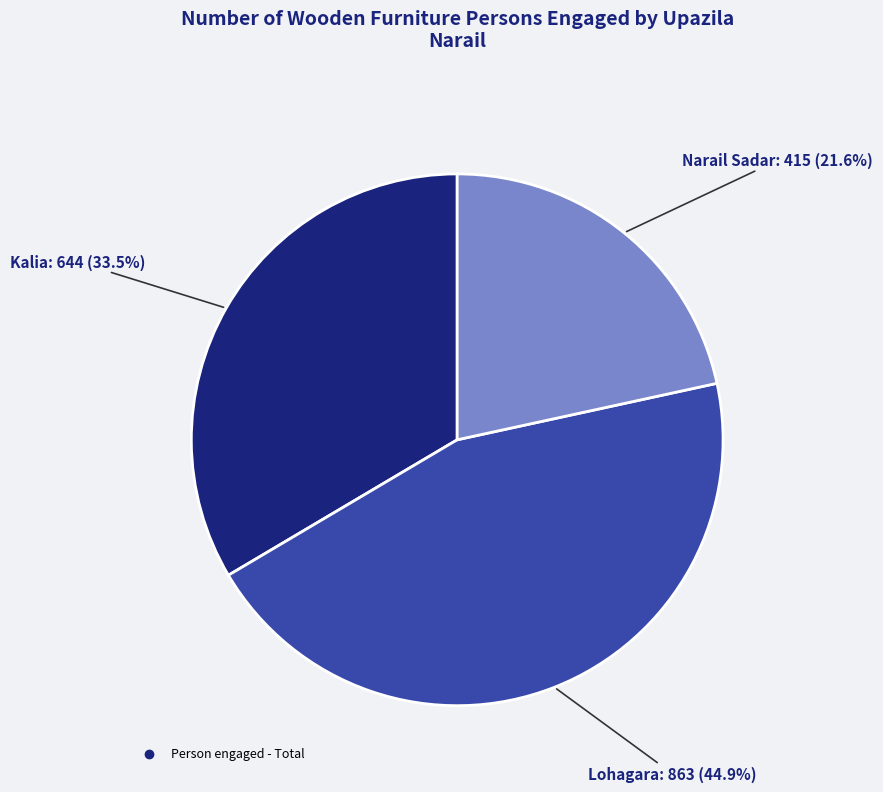

Does any single category account for the majority?

No